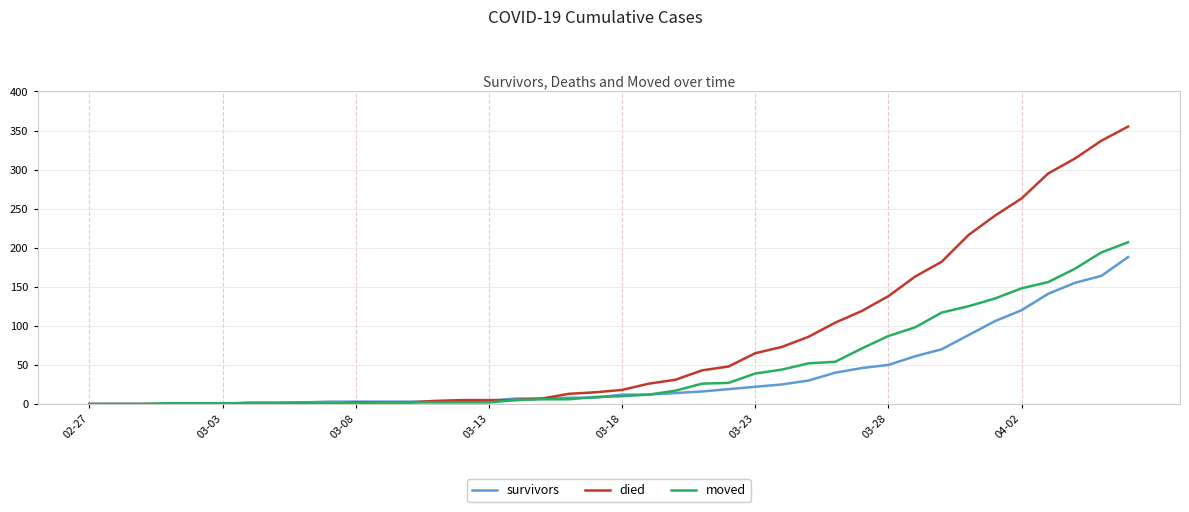

Which series has the largest range (max minus min)?

died